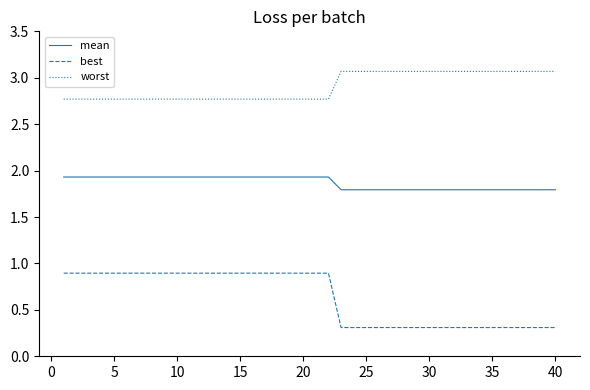

True or false: best and worst cross at least once.

False